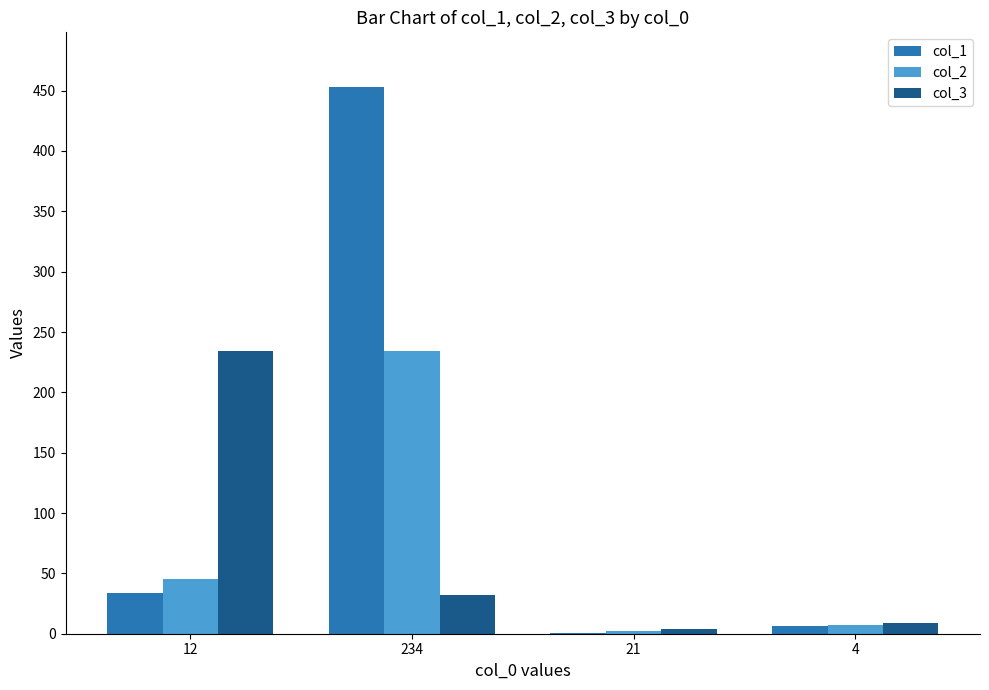

The col_2 series shows 2 at 21. True or false?

True